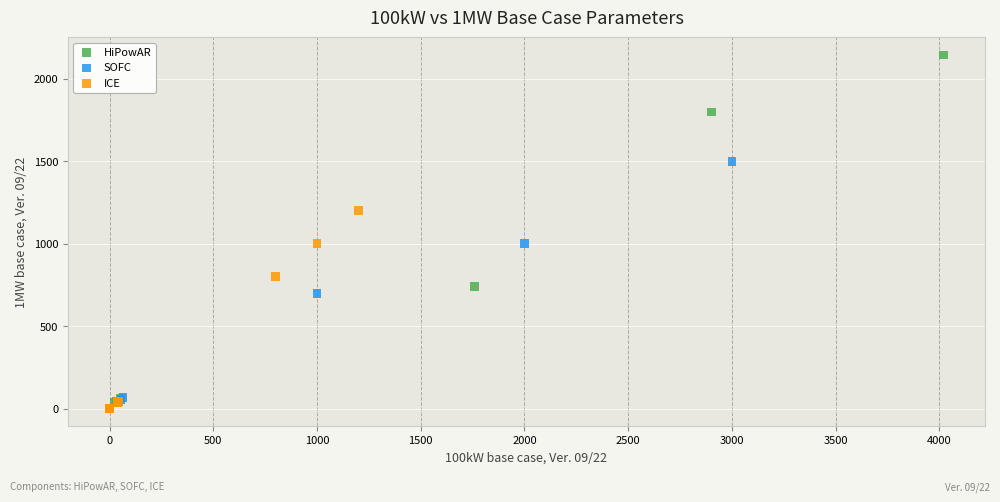

Which series has the largest Y range (max minus min)?

HiPowAR